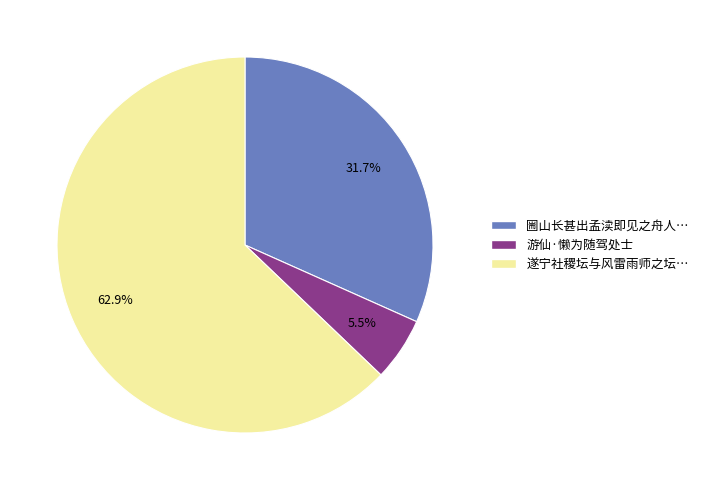

Count the number of slices in the pie.

3